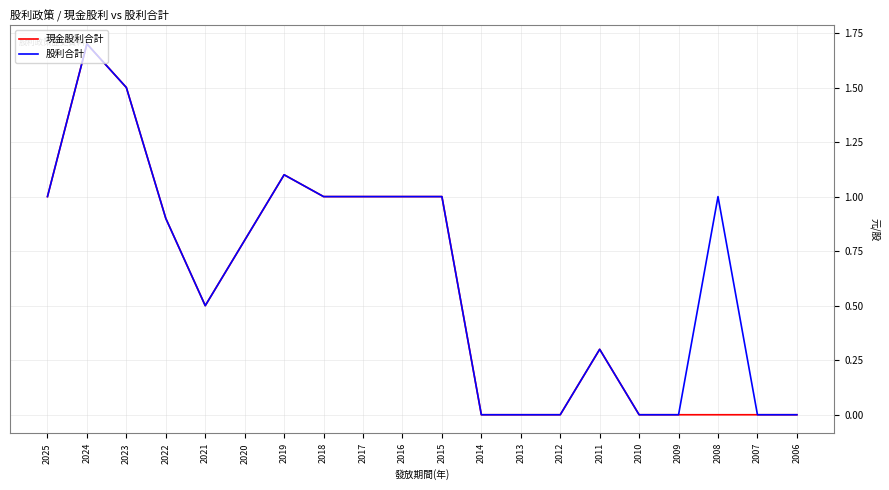

At which category is the sum across all series the highest?

2024